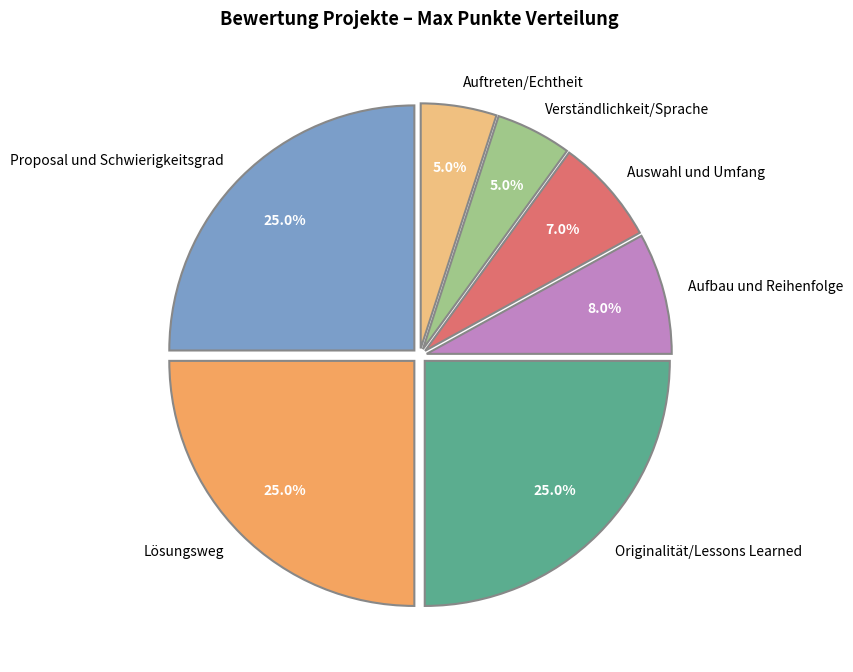

Combined, do Lösungsweg and Aufbau und Reihenfolge account for over 50%?

No